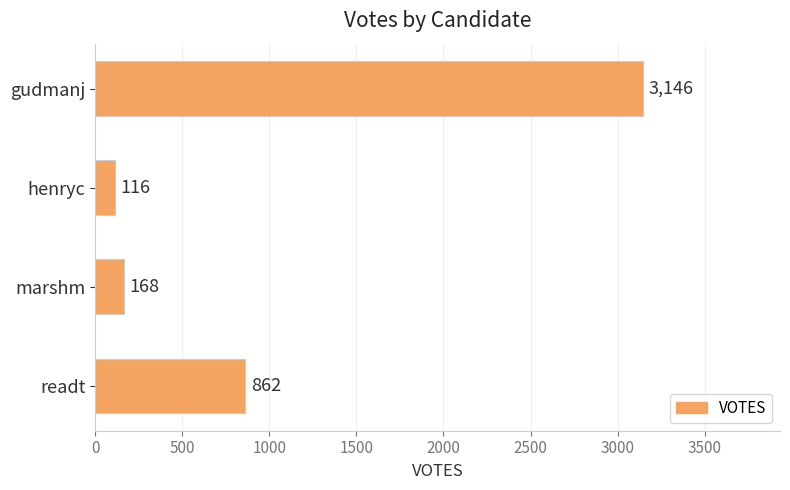

Rank the categories by value from lowest to highest.

henryc, marshm, readt, gudmanj